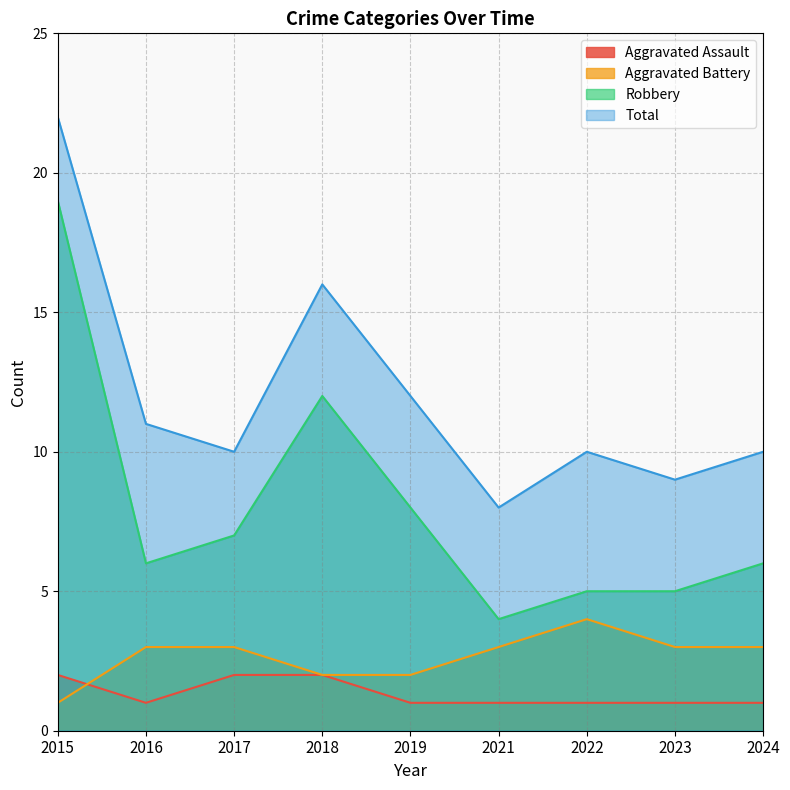

Which series has the largest total across all categories?

Total